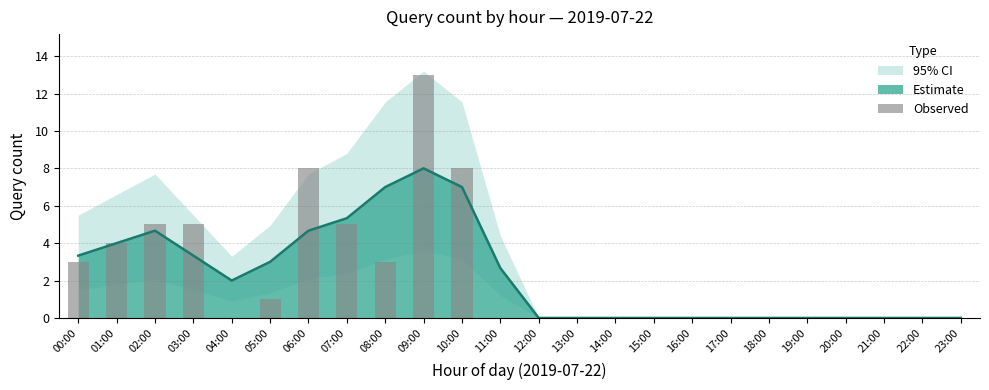

At which label is the value closest to 6?

02:00